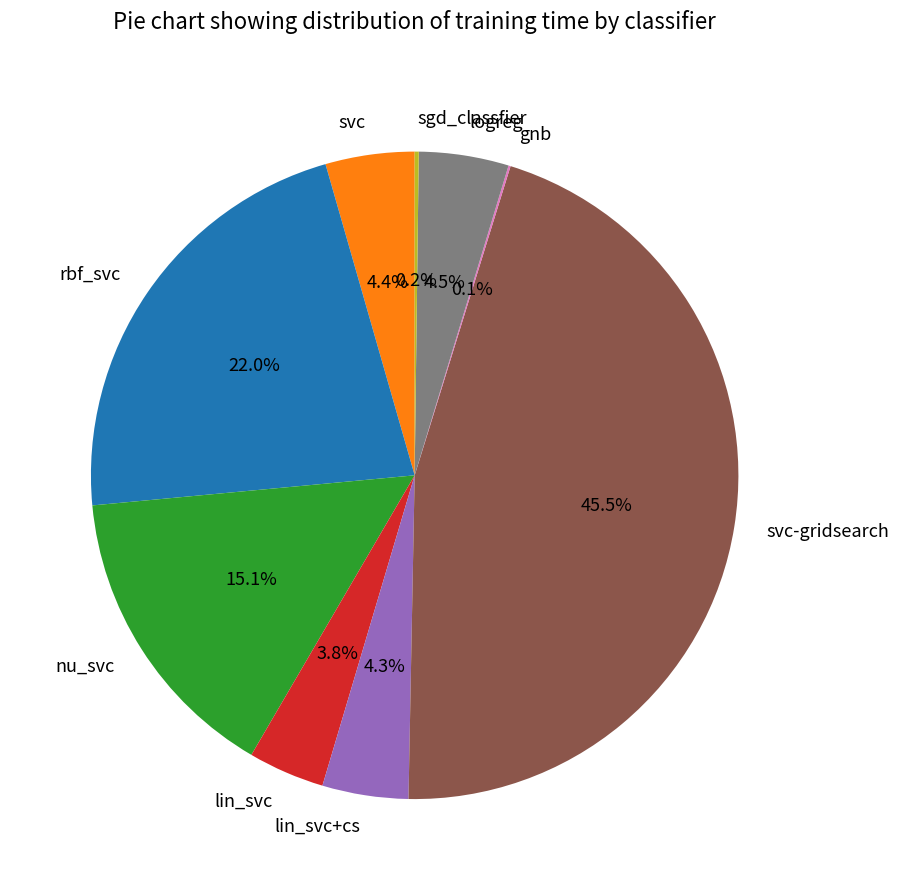

Is the sum of lin_svc+cs and nu_svc greater than half?

No